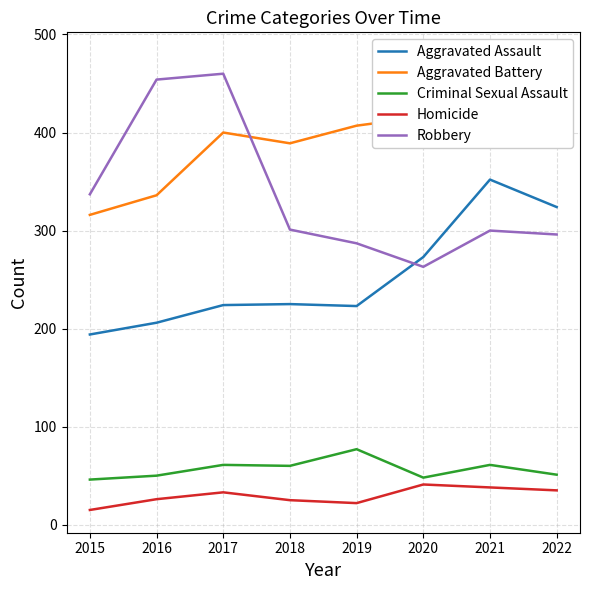

In Aggravated Battery, how many points are lower than both neighbors (excluding endpoints)?

1